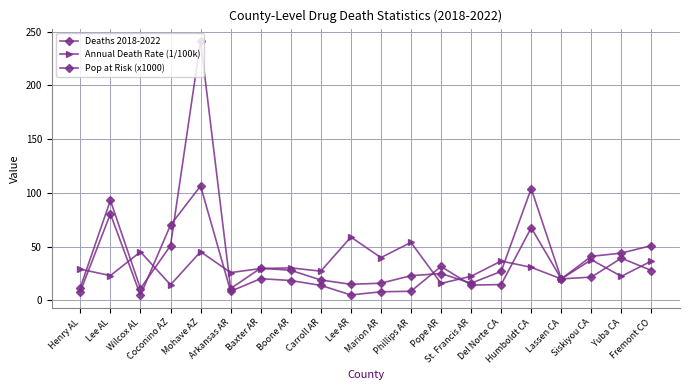

Reading right to left, extract all data points from this chart.

Deaths 2018-2022: 51.0	44.0	41.0	20.0	104.0	27.0	16.0	25.0	23.0	16.0	15.0	19.0	28.0	30.0	11.0	241.0	51.0	11.0	93.0	12.0
Annual Death Rate (1/100k): 36.7	22.4	37.9	20.0	30.8	36.6	22.4	15.8	53.9	39.8	58.9	27.2	30.3	29.6	25.9	45.3	14.6	45.2	23.1	29.1
Pop at Risk (x1000): 27.8	39.3	21.7	20.0	67.5	14.7	14.3	31.5	8.5	8.0	5.1	14.0	18.5	20.2	8.5	106.4	70.1	4.9	80.5	8.3